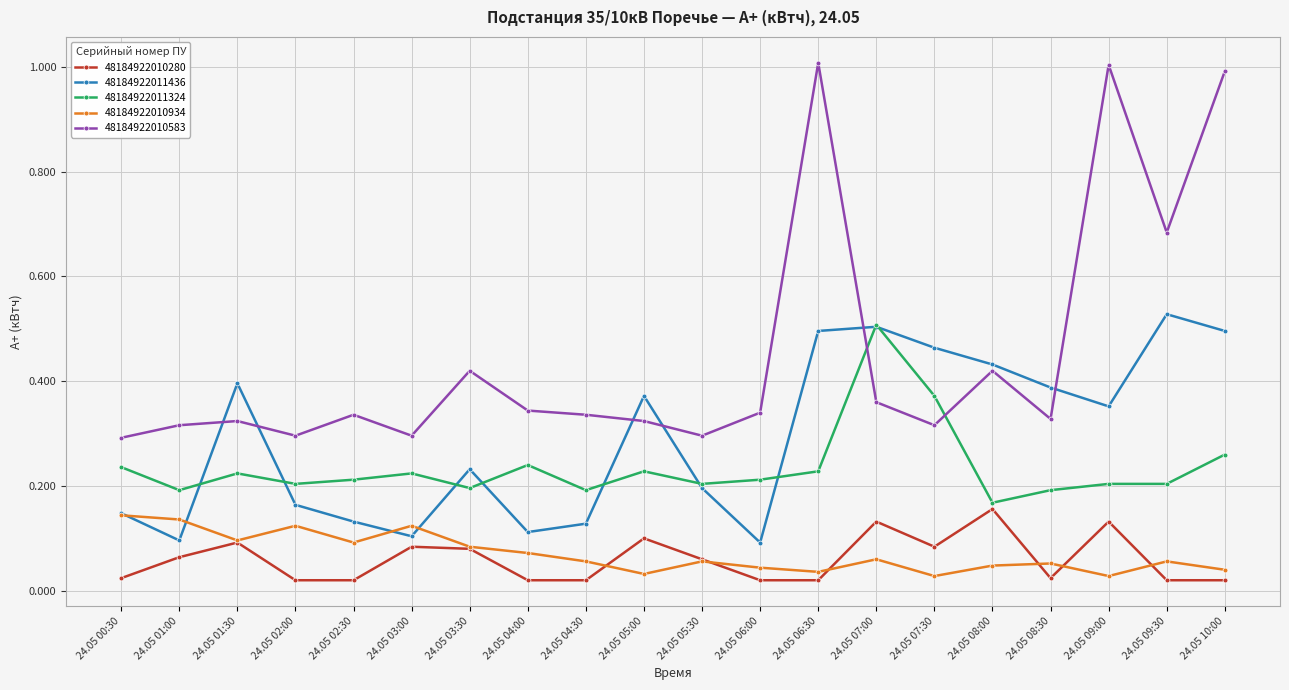

What is the label of the 7th point from the left?

24.05 03:30